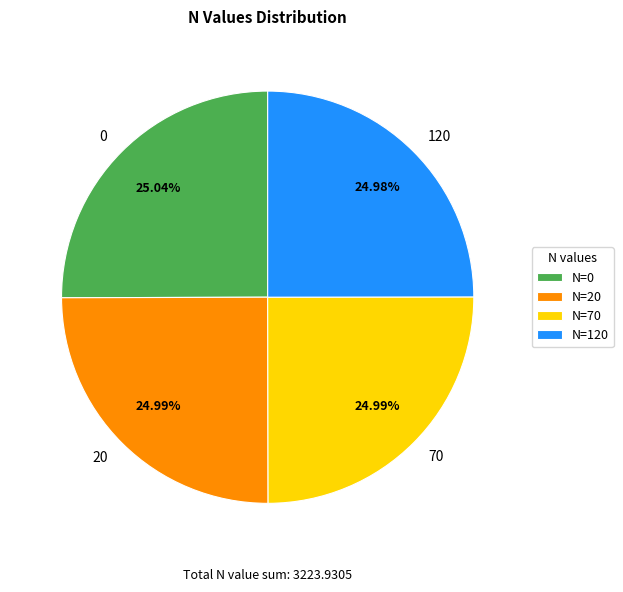

Is there any slice that represents more than half of the pie?

No